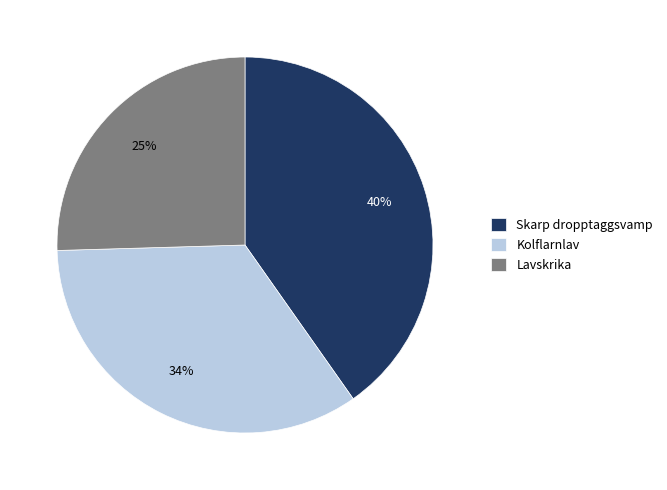

Combined, do Lavskrika and Skarp dropptaggsvamp account for over 50%?

Yes